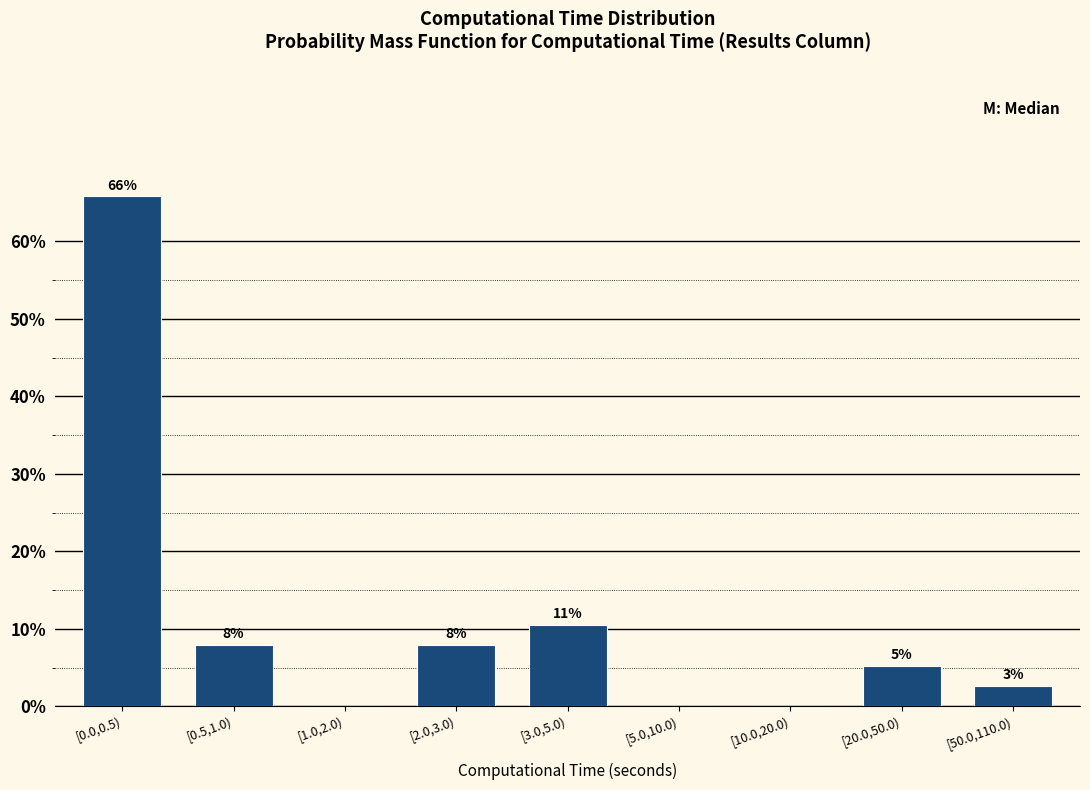

Are the bars horizontal?

No